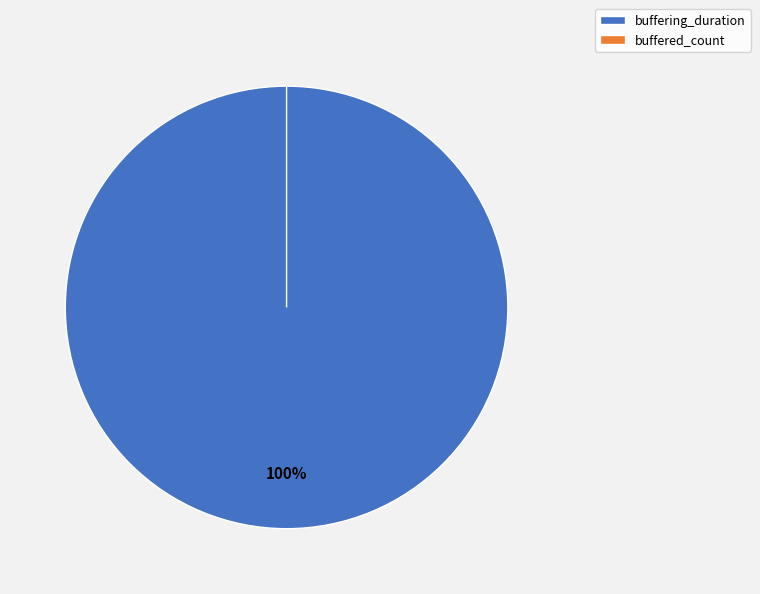

Is the sum of buffered_count and buffering_duration greater than half?

Yes